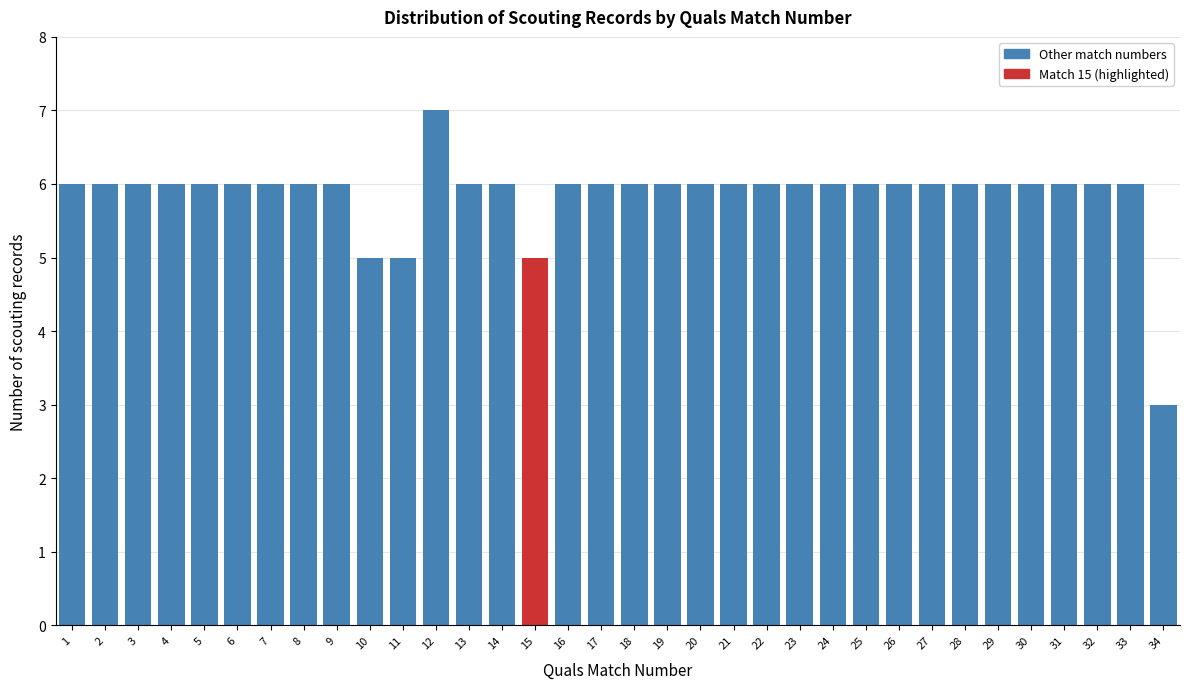

What is the approximate value at 25?

6